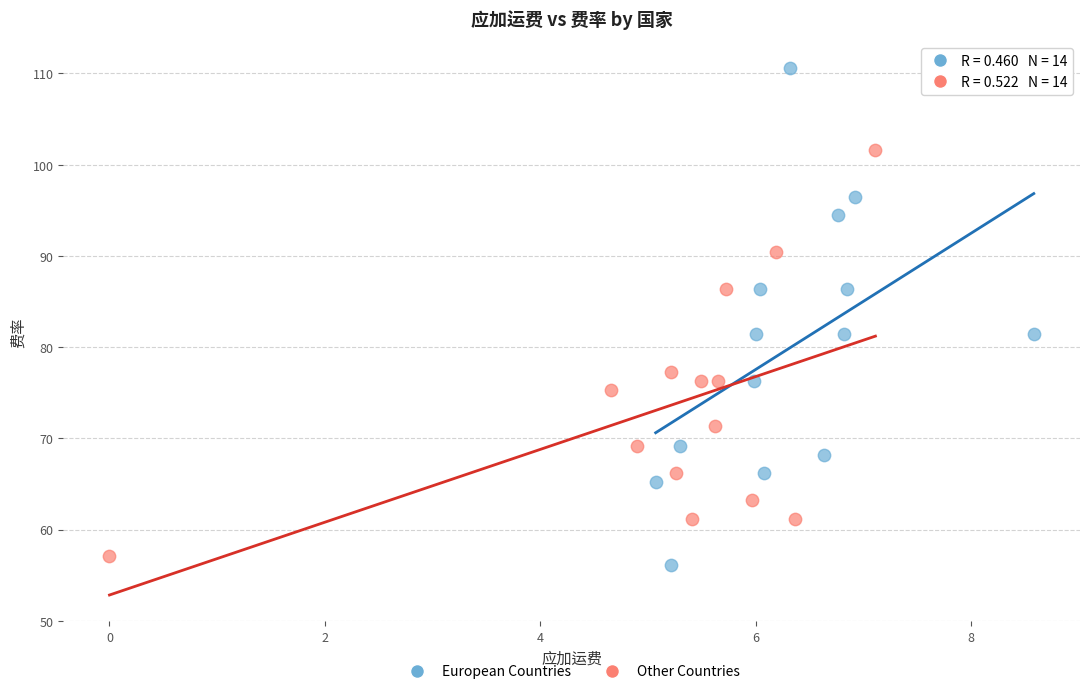

Which series reaches the maximum Y coordinate?

European Countries